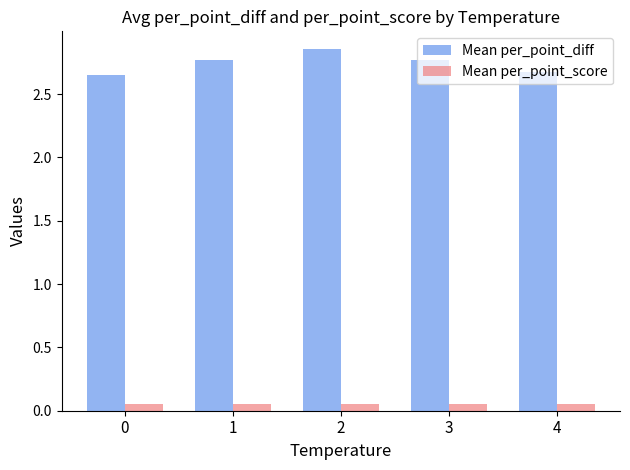

Count the number of categories in the chart.

5